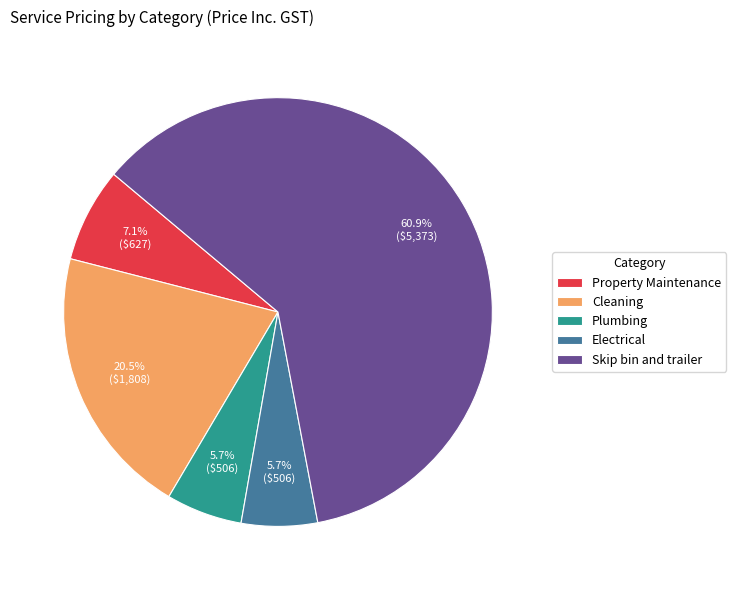

Which category has the biggest portion of the pie?

Skip bin and trailer